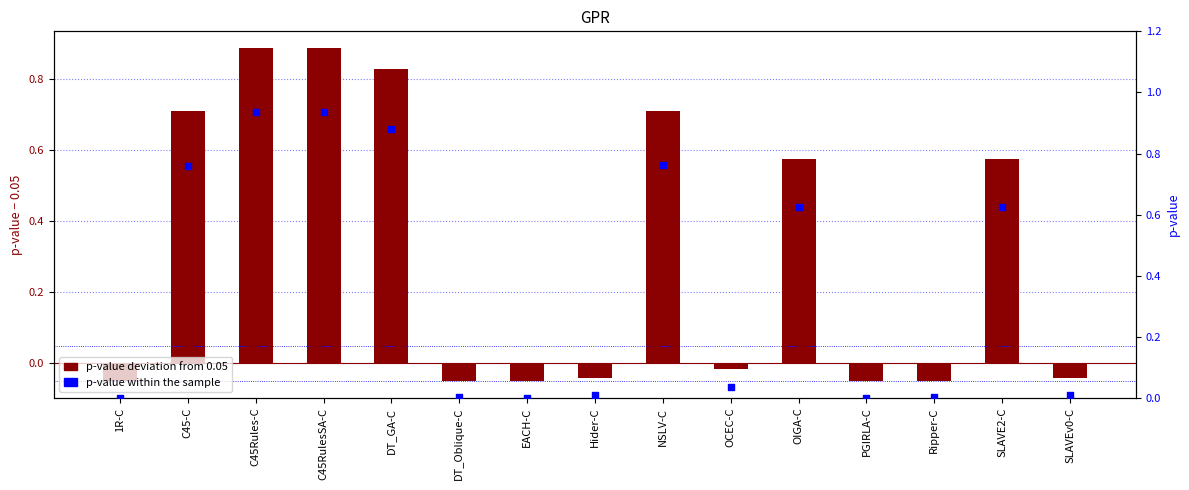

Which series reaches the minimum Y coordinate?

p-value deviation from 0.05